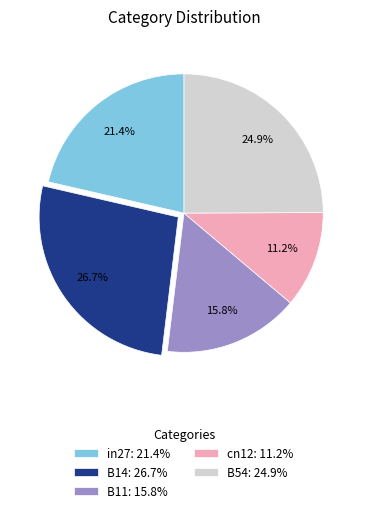

Rank the categories by value from lowest to highest.

cn12, B11, in27, B54, B14